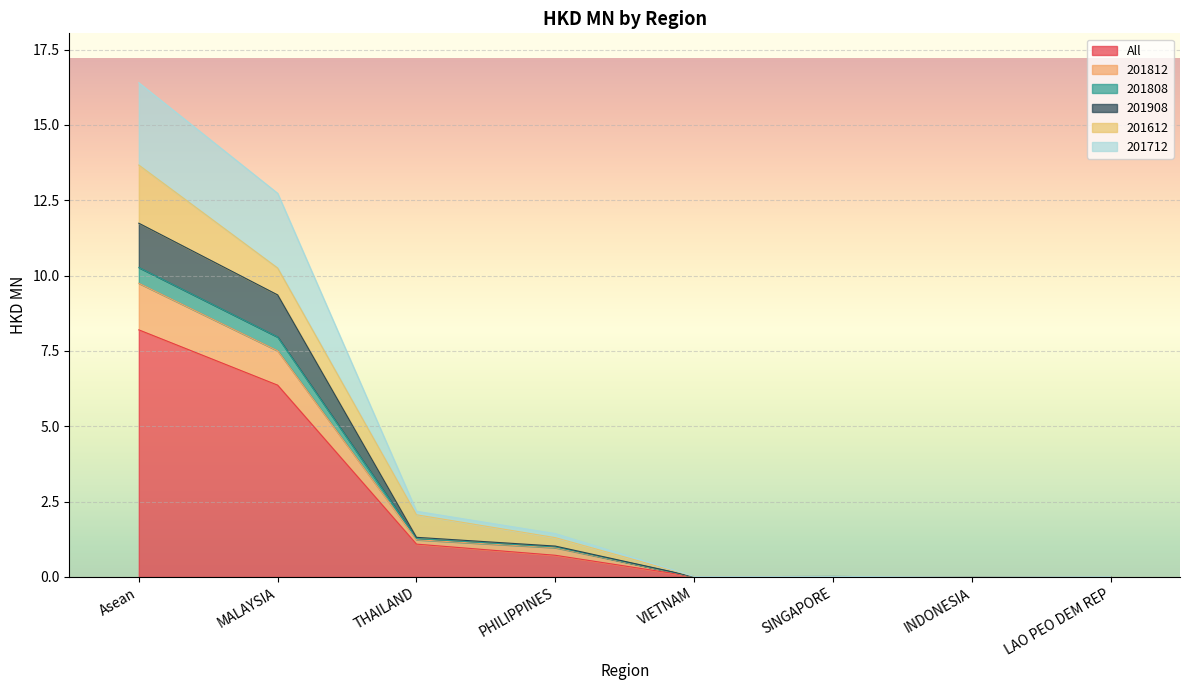

True or false: 201908 and 201712 cross at least once.

False